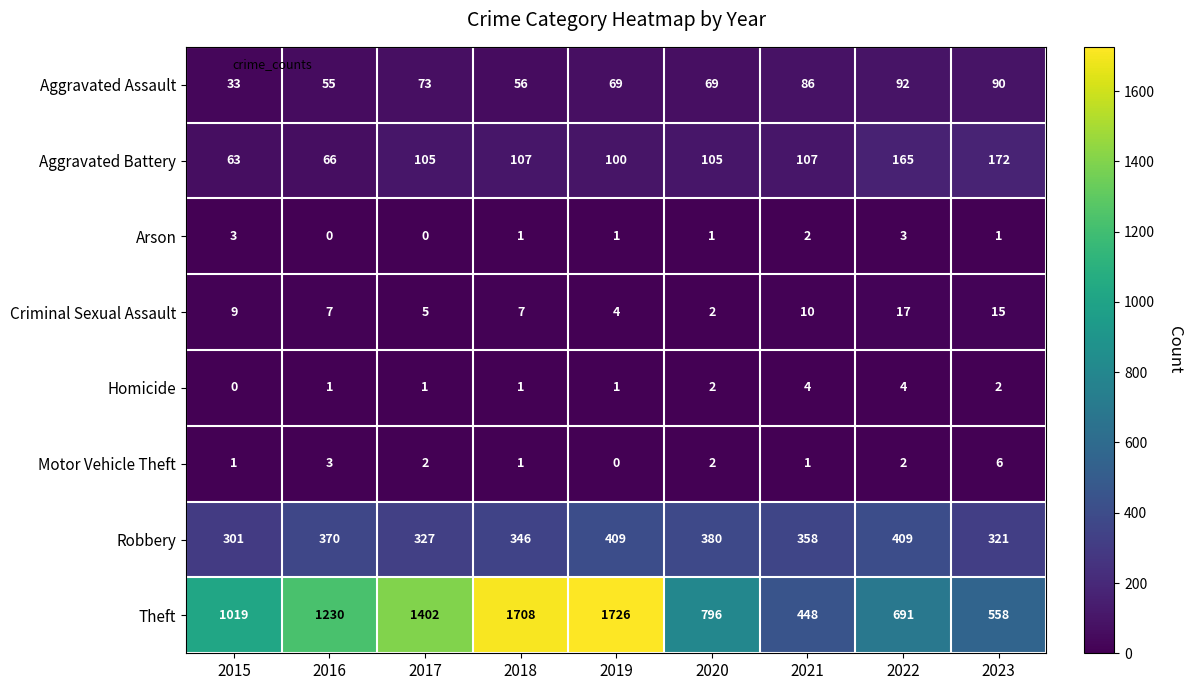

At which label is Criminal Sexual Assault closest to 9?

2015